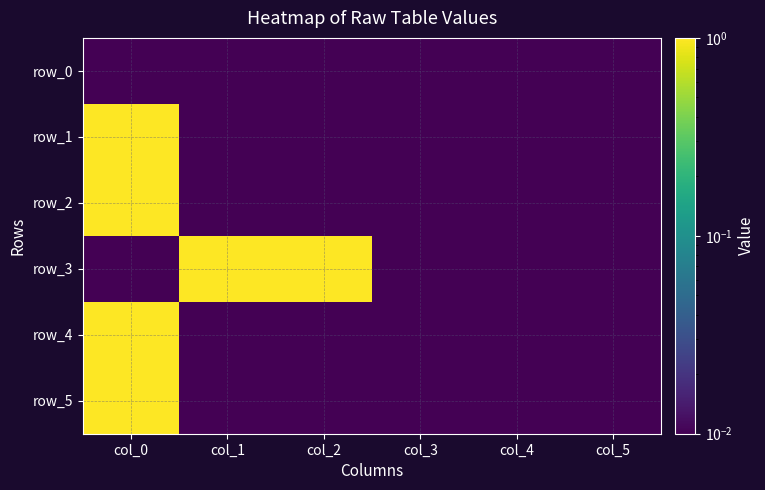

Which series has the widest spread of values?

row_3